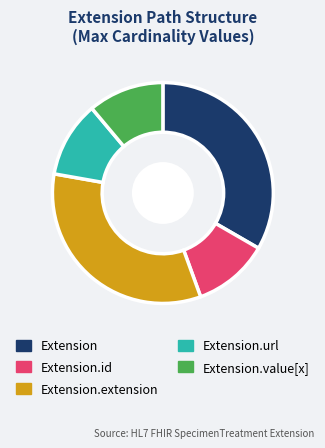

How many slices are in this pie chart?

5